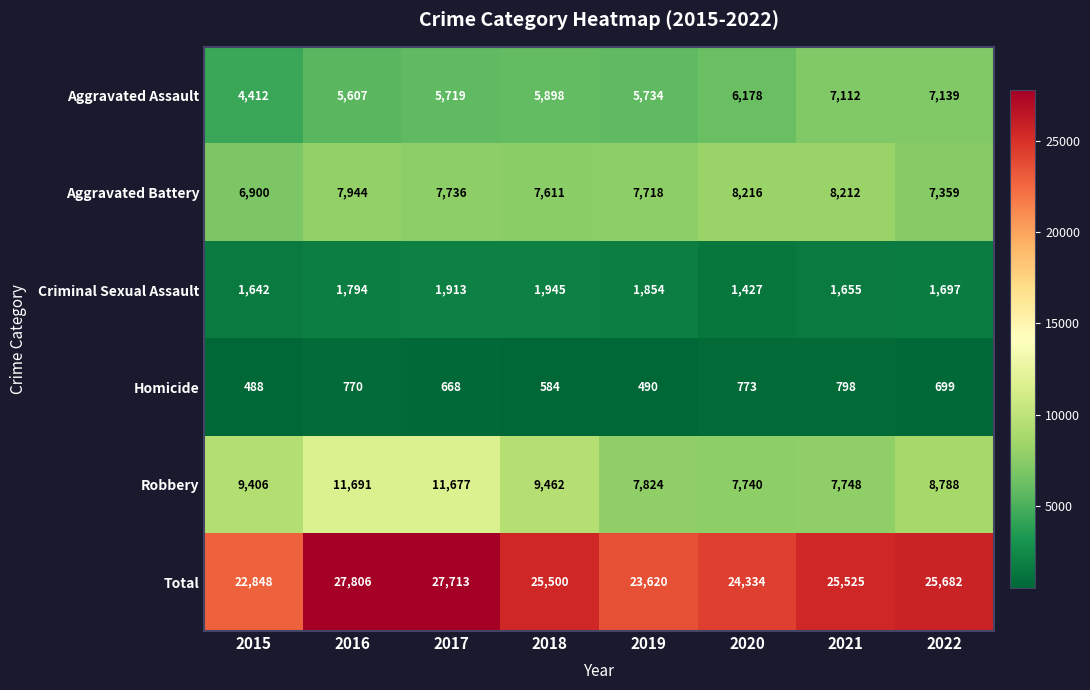

At 2021, list the series in order from largest to smallest.

Total, Aggravated Battery, Robbery, Aggravated Assault, Criminal Sexual Assault, Homicide